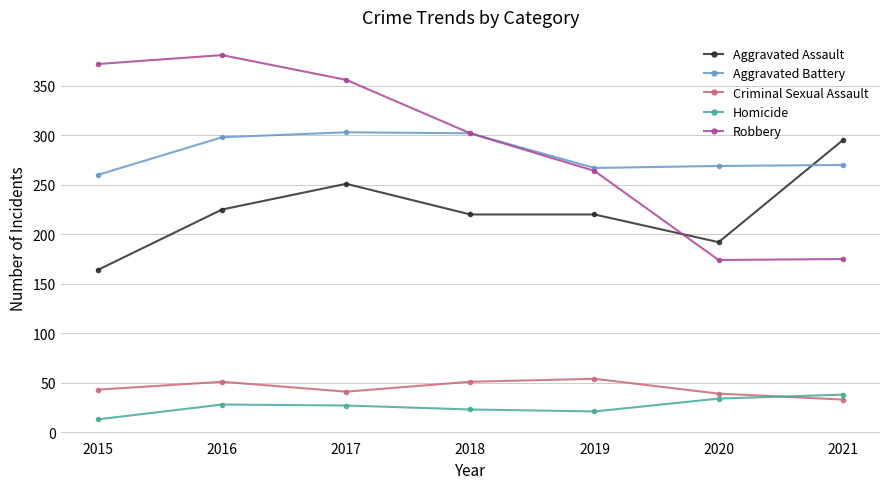

True or false: Aggravated Assault and Robbery cross at least once.

True